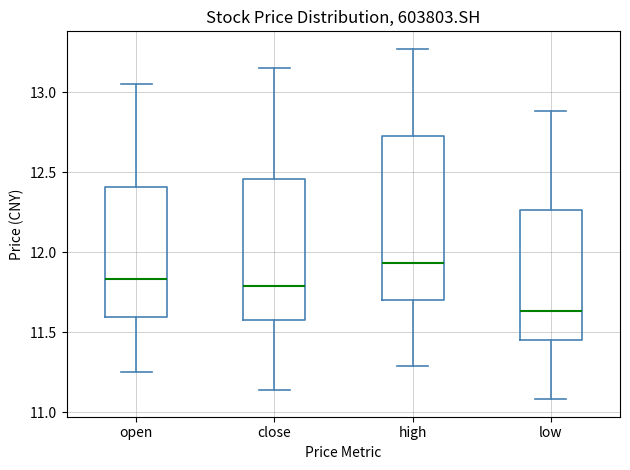

Reading left to right, transcribe this box plot: for each box, give where its median line is, the range the box spans, and where its two whiskers end, as read against the y-axis. The values are not printed on the chart, so give them approximately, as read against the axis.

open: median 11.85, box 11.60 to 12.40, whiskers 11.25 to 13.05
close: median 11.80, box 11.55 to 12.45, whiskers 11.15 to 13.15
high: median 11.95, box 11.70 to 12.75, whiskers 11.30 to 13.25
low: median 11.65, box 11.45 to 12.25, whiskers 11.10 to 12.90